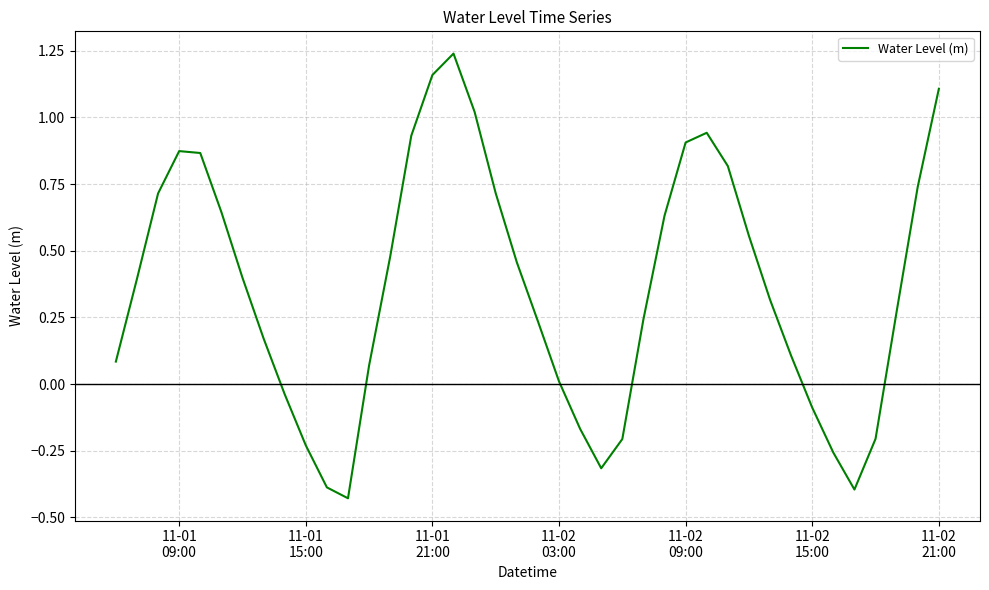

What is the difference between the maximum and minimum values?

1.7